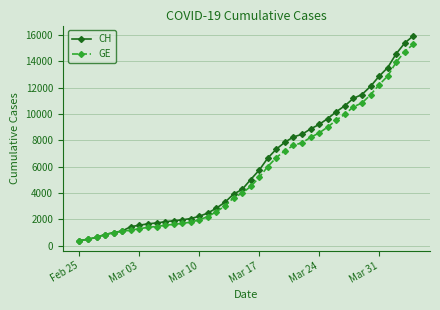

What is the value of the GE point at the 33rd from the left?

10533